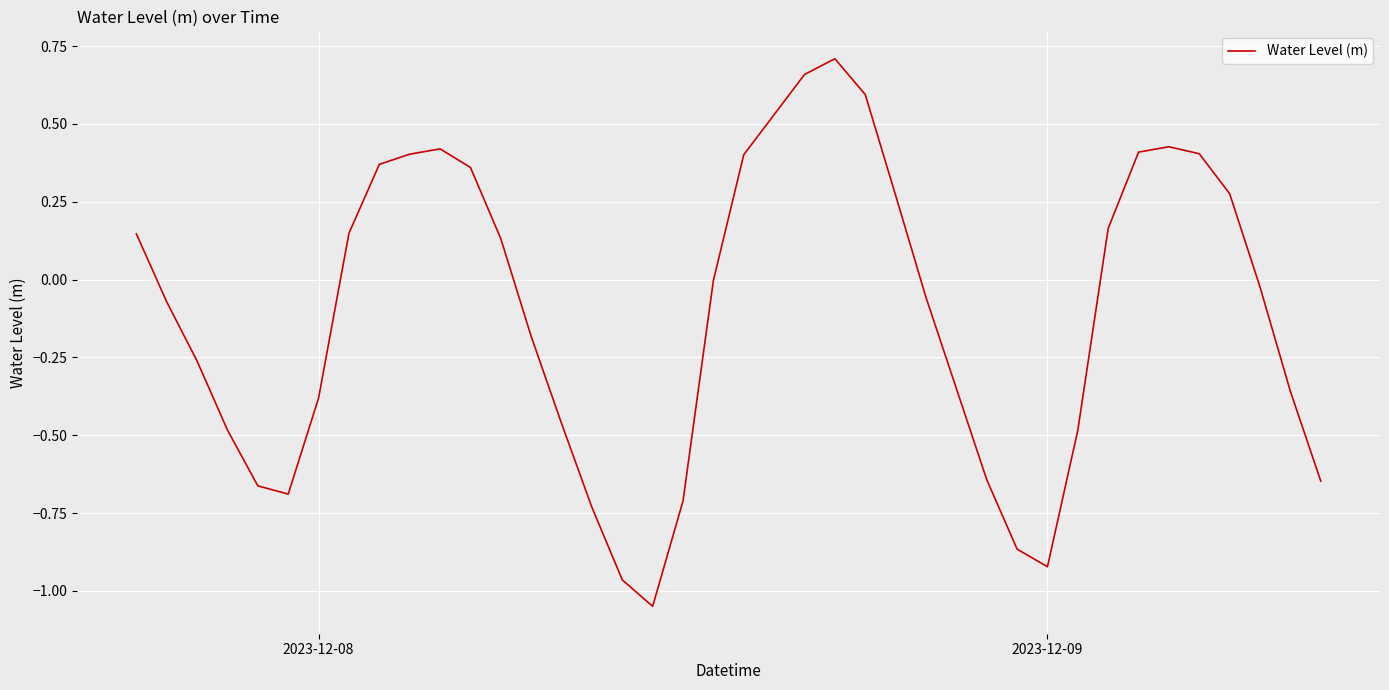

What is the difference between the maximum and minimum values?

1.8